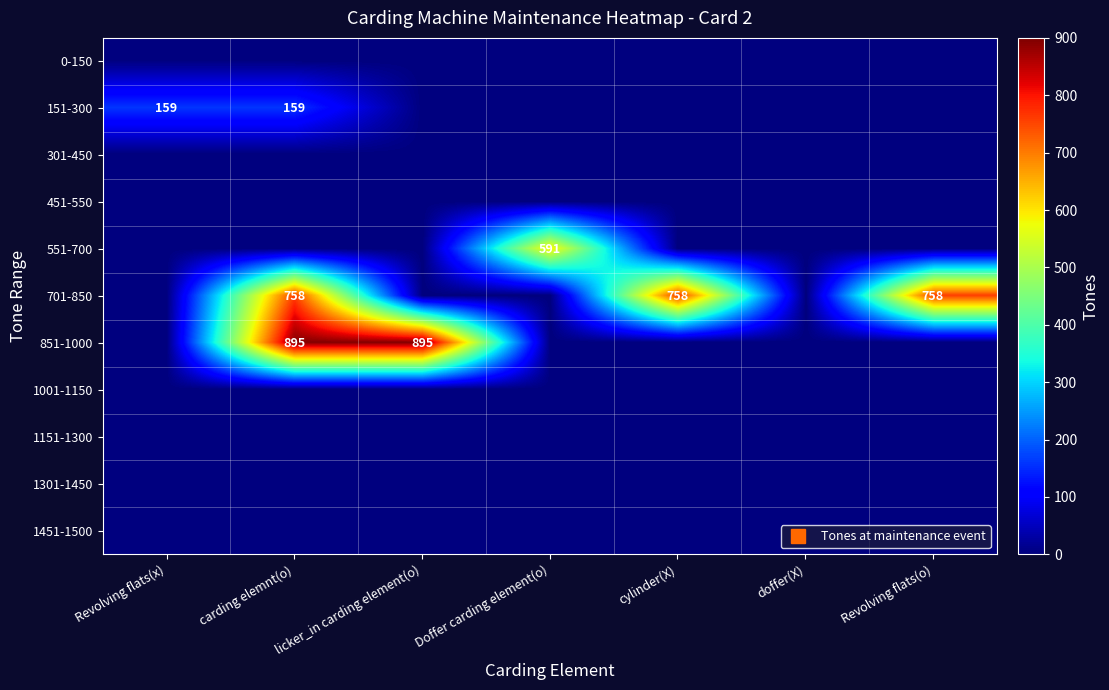

Which series has the largest range (max minus min)?

851-1000